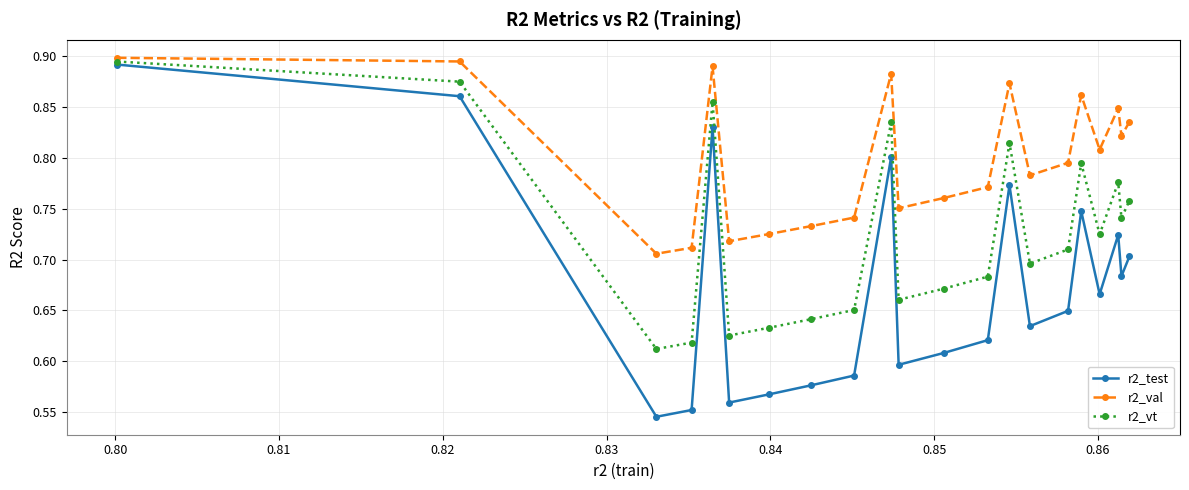

Which series has the widest spread of values?

r2_test